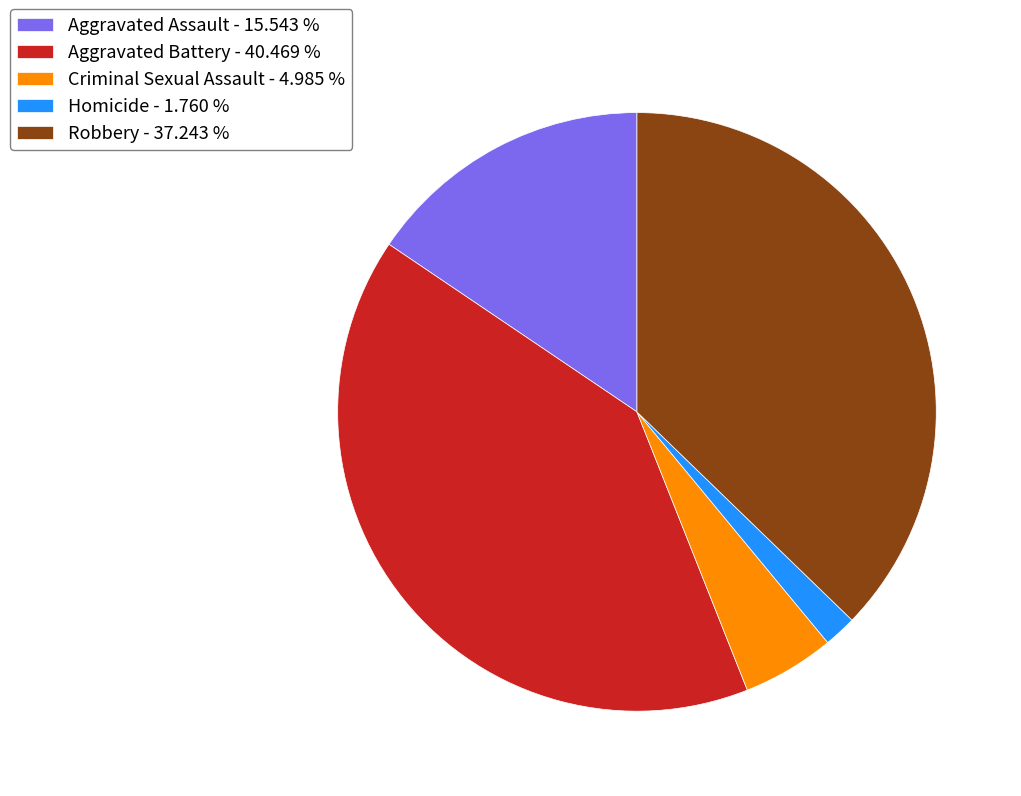

Is the sum of Aggravated Assault and Homicide greater than half?

No